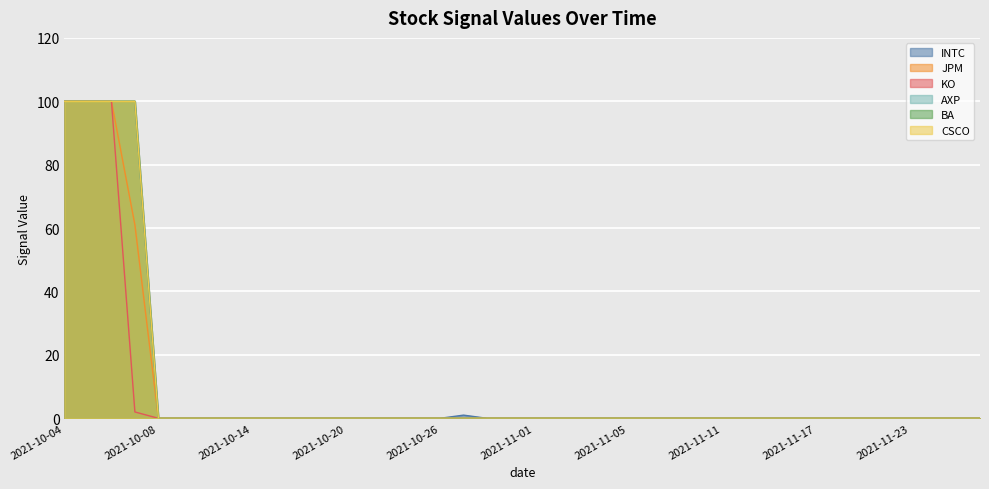

At which category is the sum across all series the highest?

2021-10-04